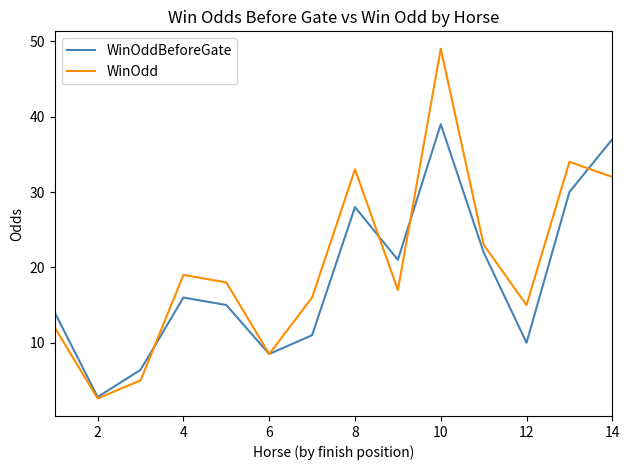

What is the minimum value for WinOddBeforeGate?

2.8